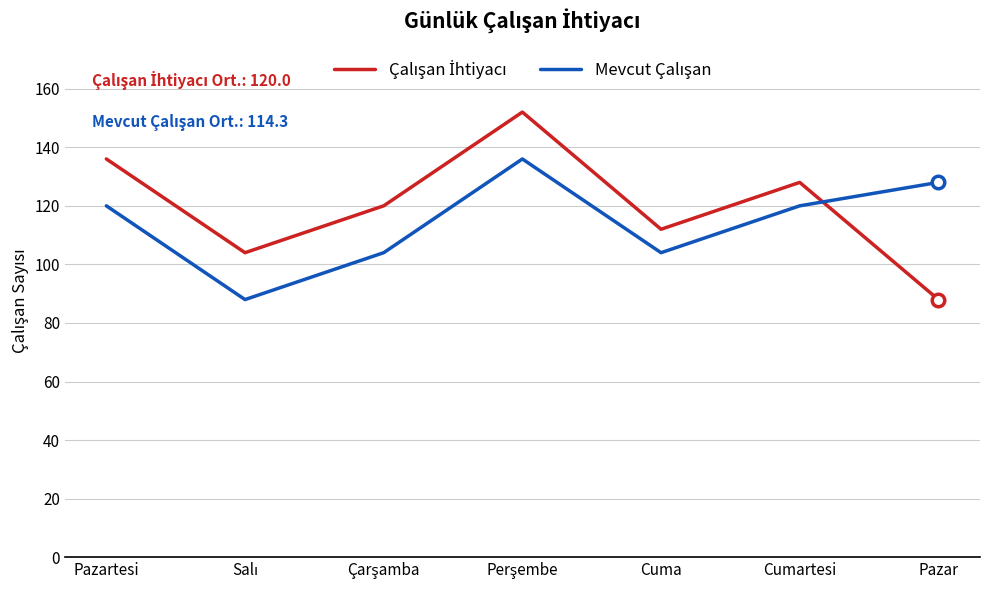

What is the maximum value shown in the chart?

152